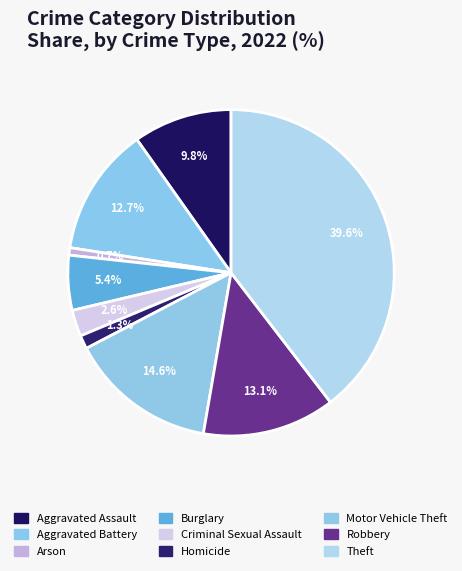

Count the number of slices in the pie.

9